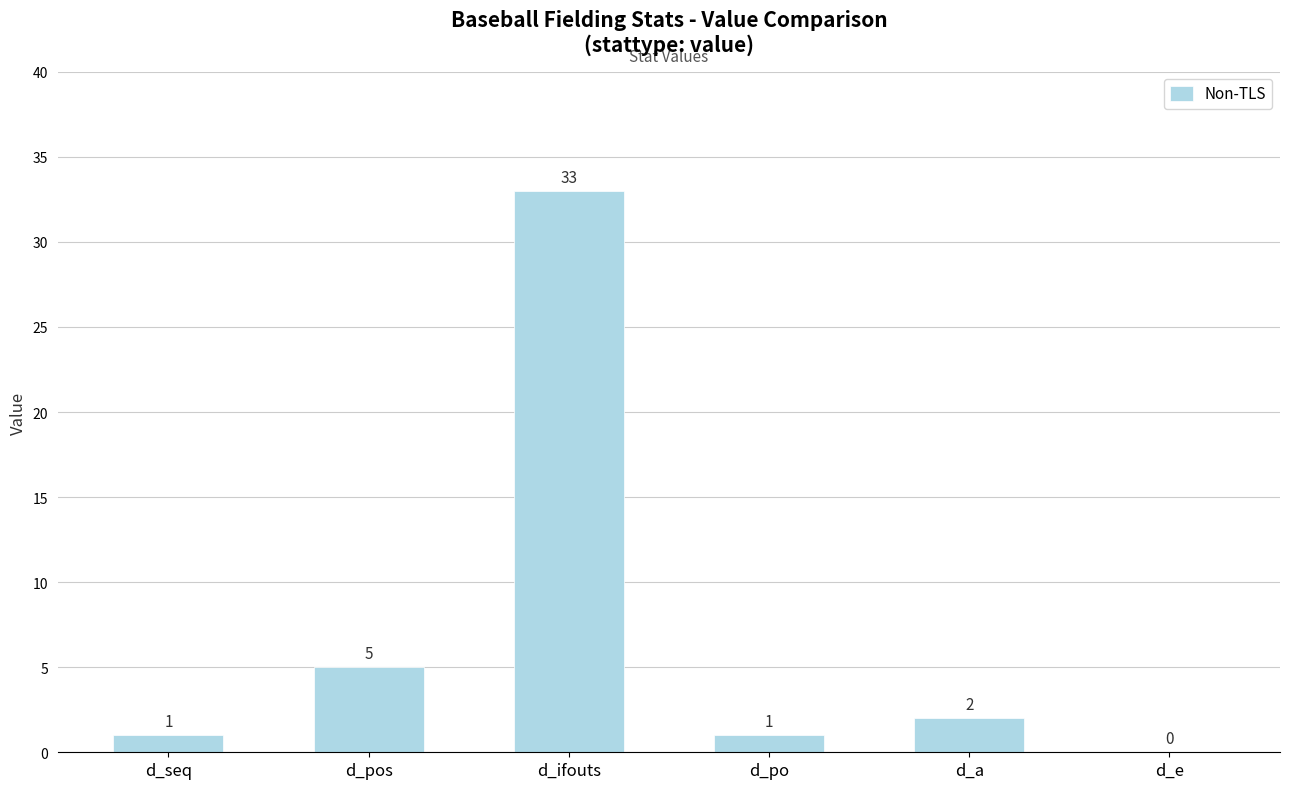

What is the difference between the values at d_seq and d_a?

1